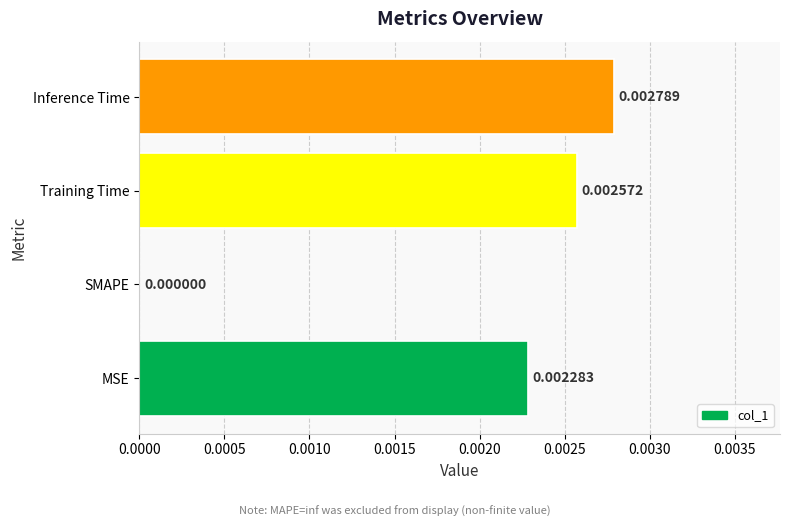

Which label corresponds to the largest value in the chart?

Inference Time